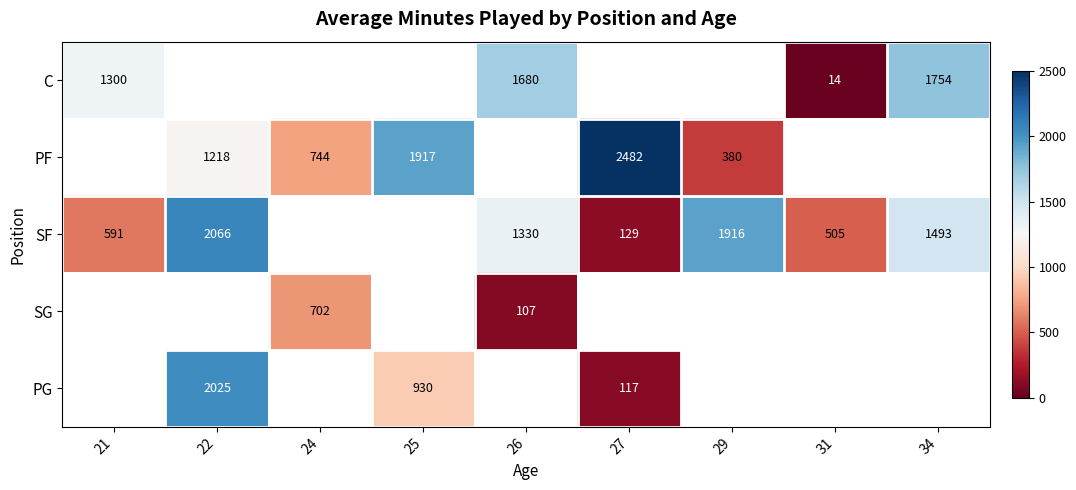

What is the difference between the SF values at 22 and 31?

1561.0